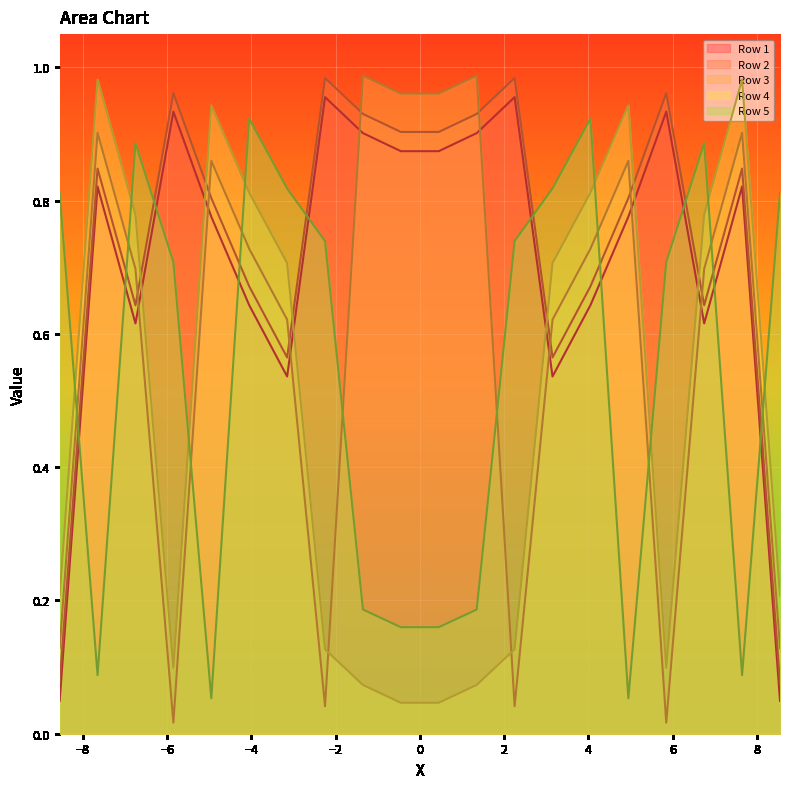

What is the value of the Row 1 point at the 5th from the left?

0.8